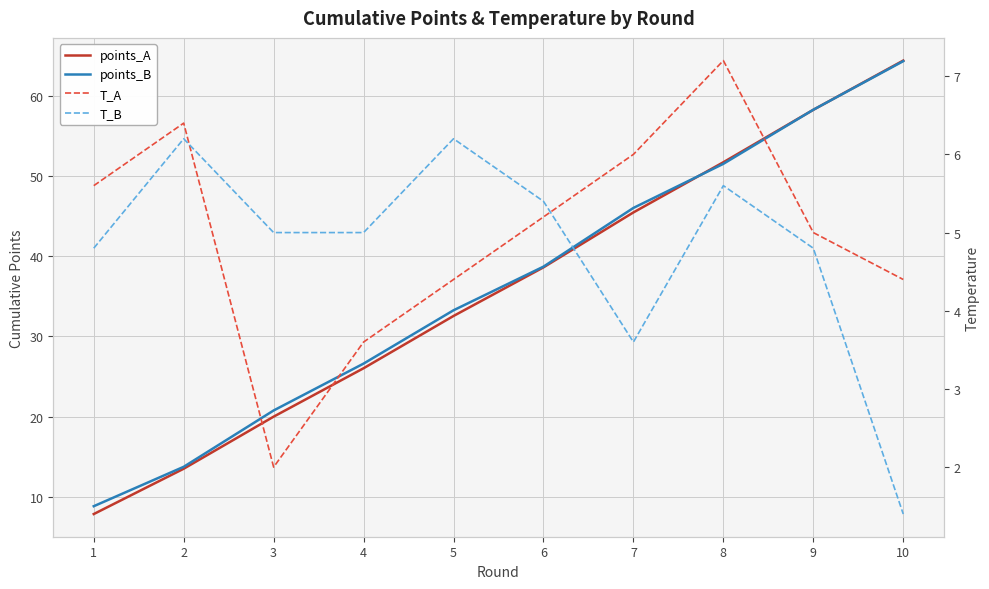

Which series has the widest spread of values?

points_A